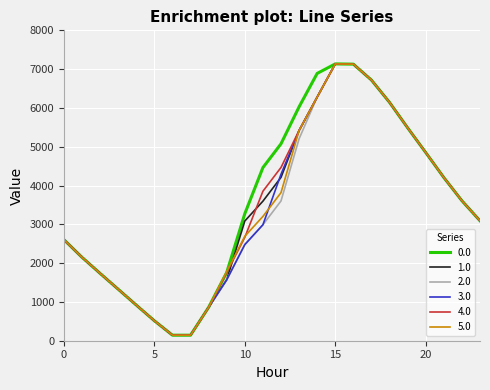

What is the minimum value shown in the chart?

142.7